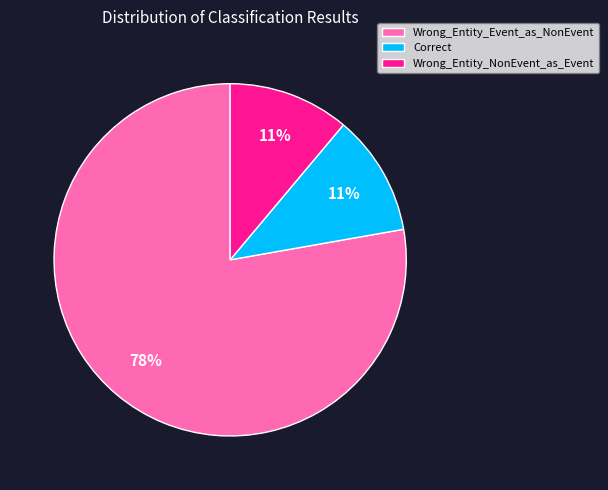

How many segments does this pie chart have?

3